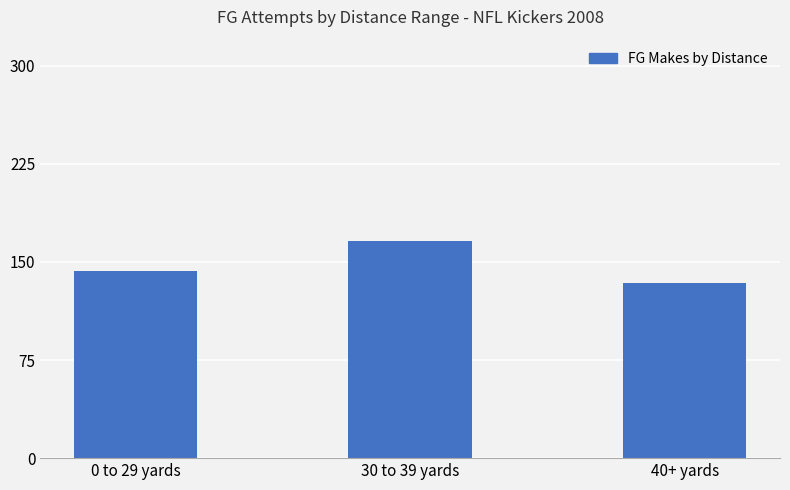

Approximately how many times larger is the value at 30 to 39 yards compared to 40+ yards?

1.2